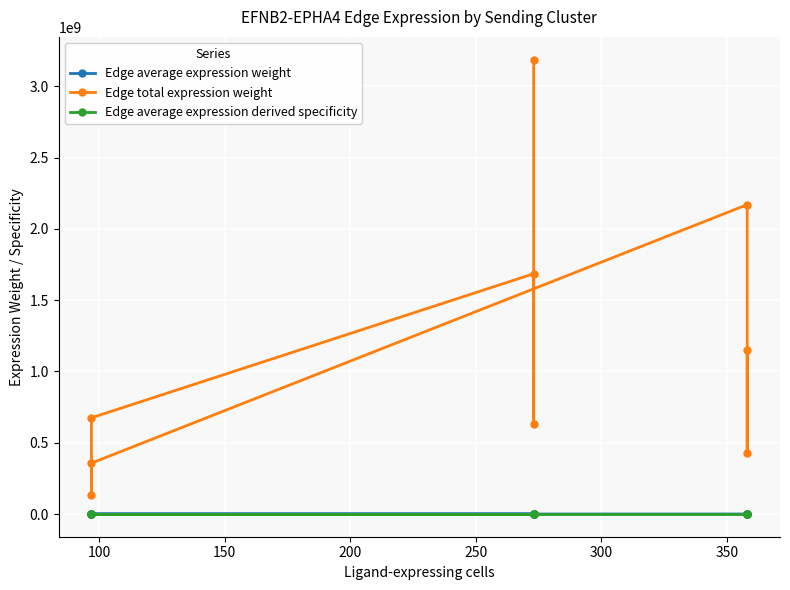

True or false: Edge total expression weight and Edge average expression weight intersect in this chart.

False